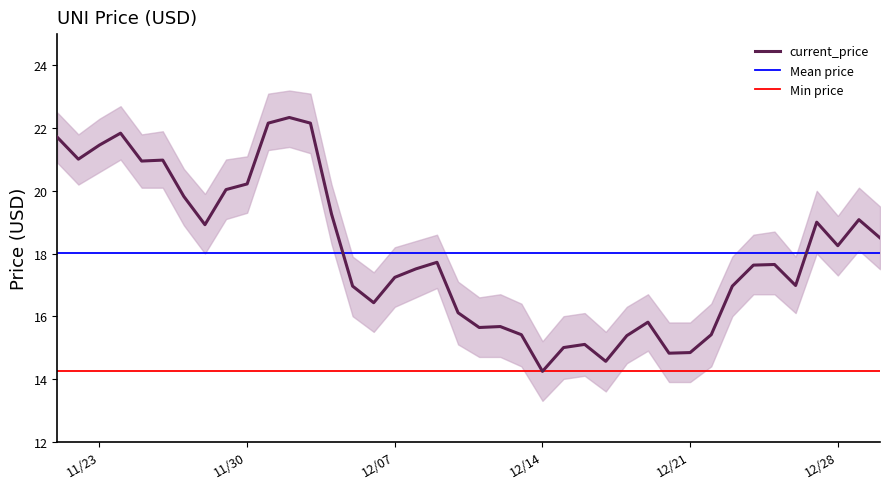

Approximately how many times larger is the value at 12/22/2021 compared to 12/20/2021?

1.0